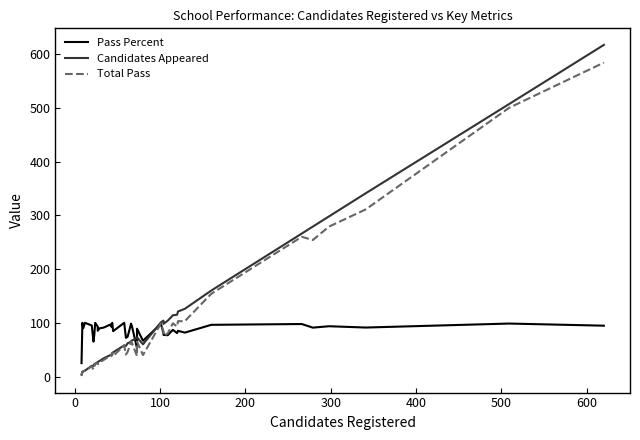

How many times do Candidates Appeared and Pass Percent cross each other?

3